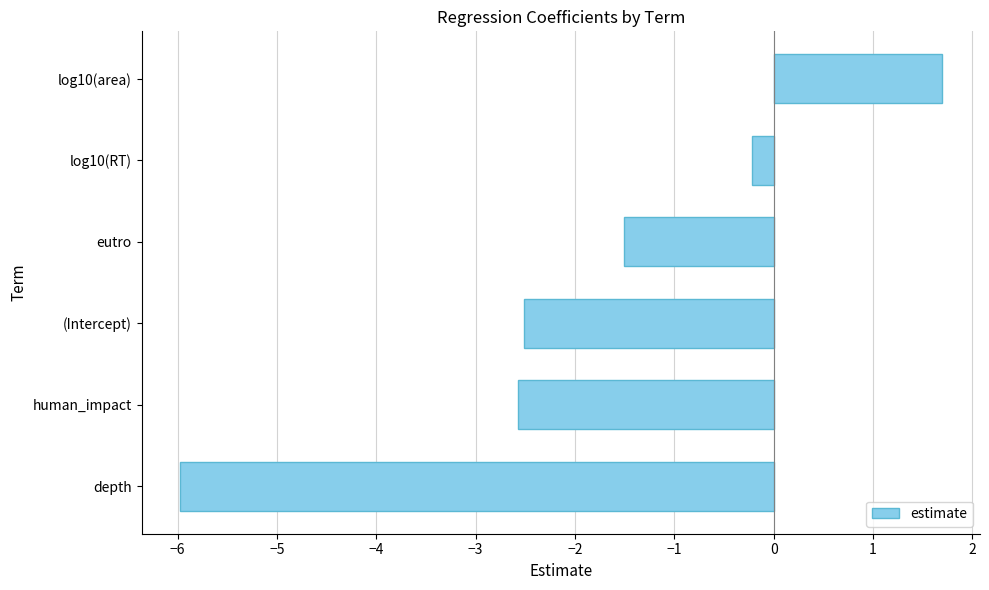

Count the number of data series in this chart.

1